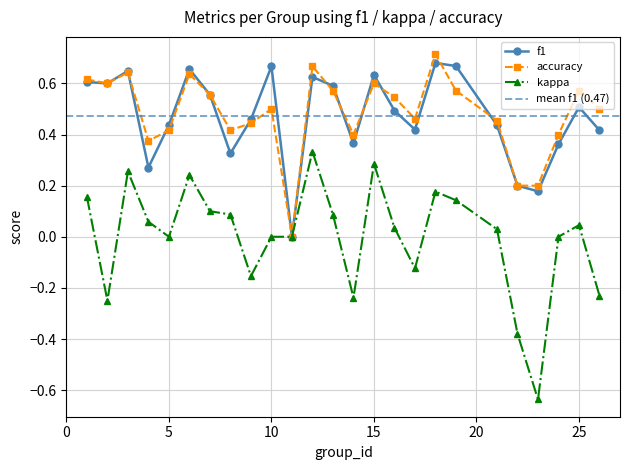

At which category does kappa reach its first local valley?

2